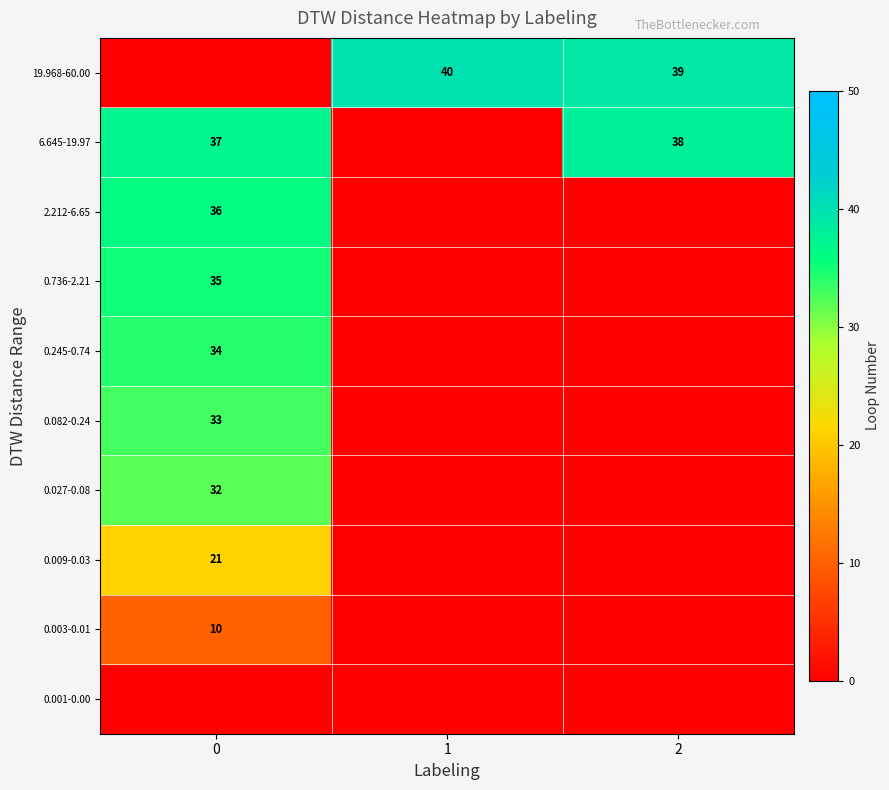

What is the total value across all series at 2?

77